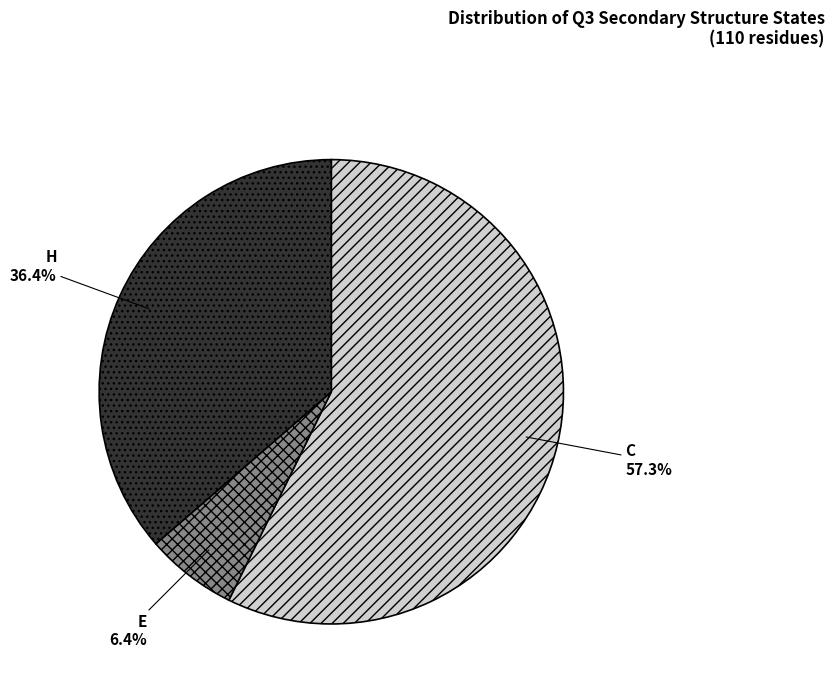

What portion of the pie excludes E?

93.6%